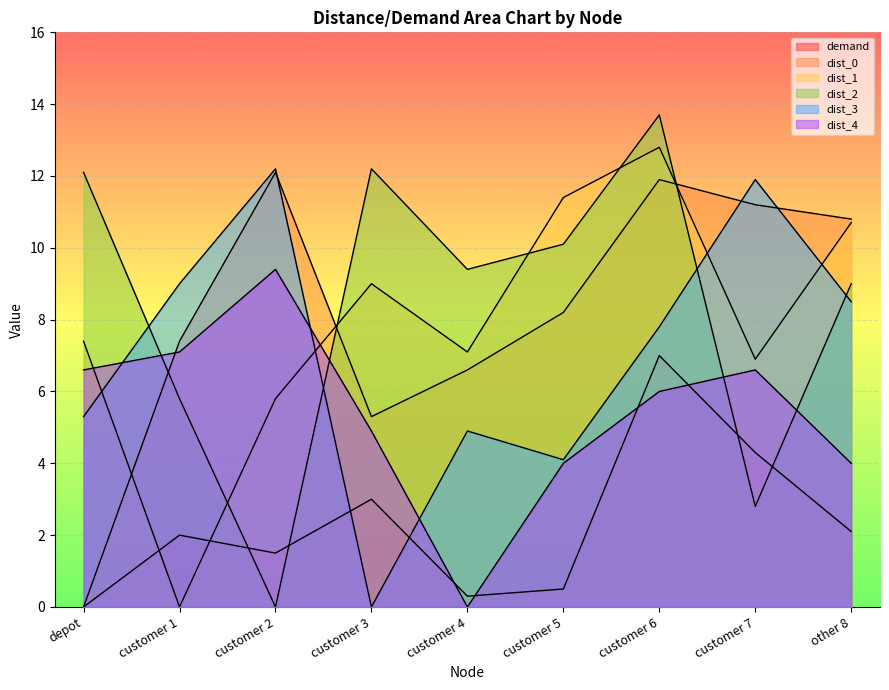

What are all the series names shown in the legend?

demand, dist_0, dist_1, dist_2, dist_3, dist_4